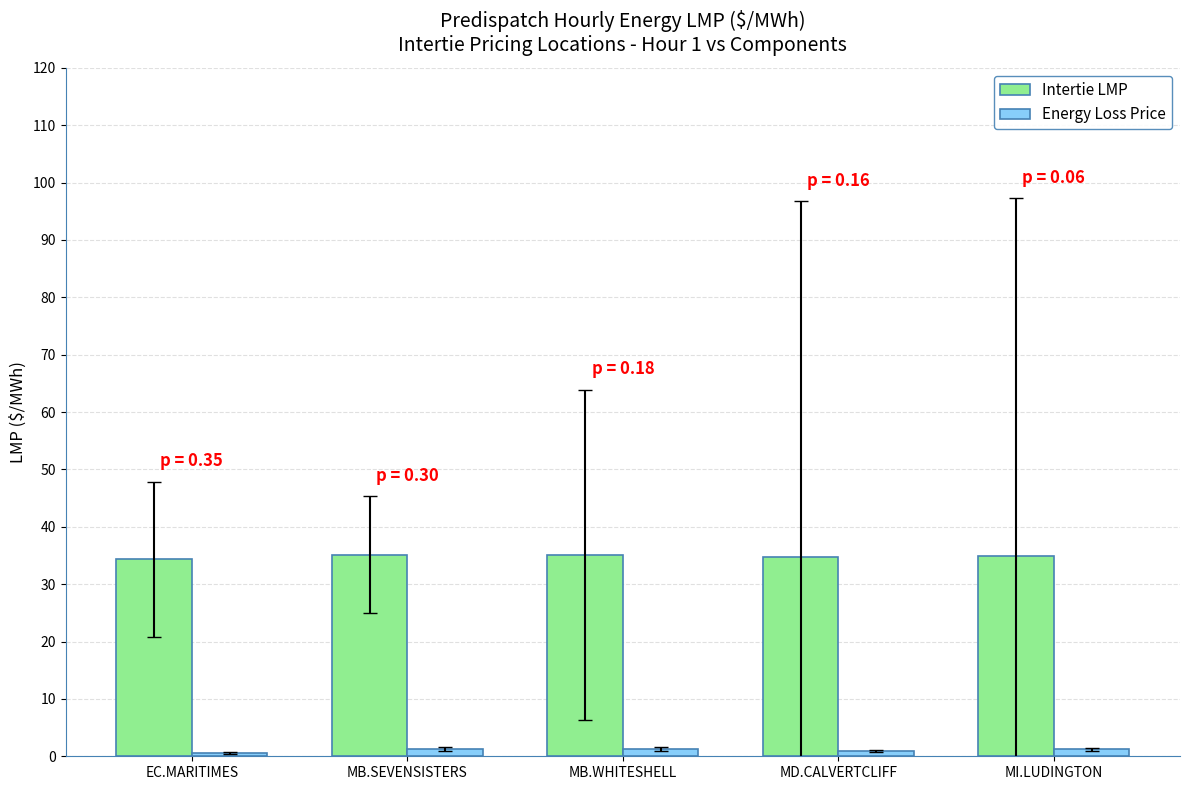

What is the minimum value for Energy Loss Price?

0.6